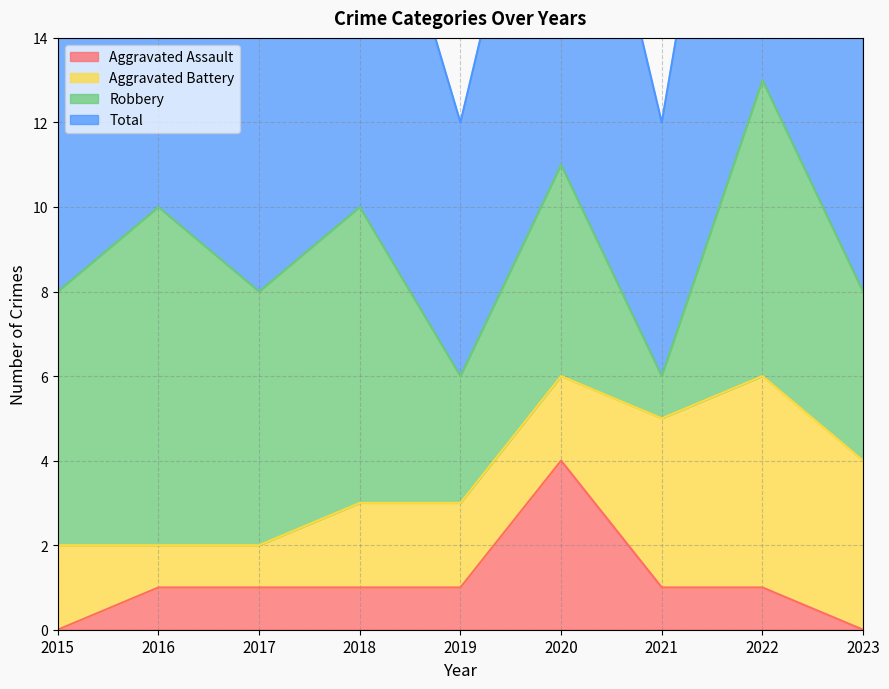

True or false: Aggravated Assault has a value of 1 at 2017.

True